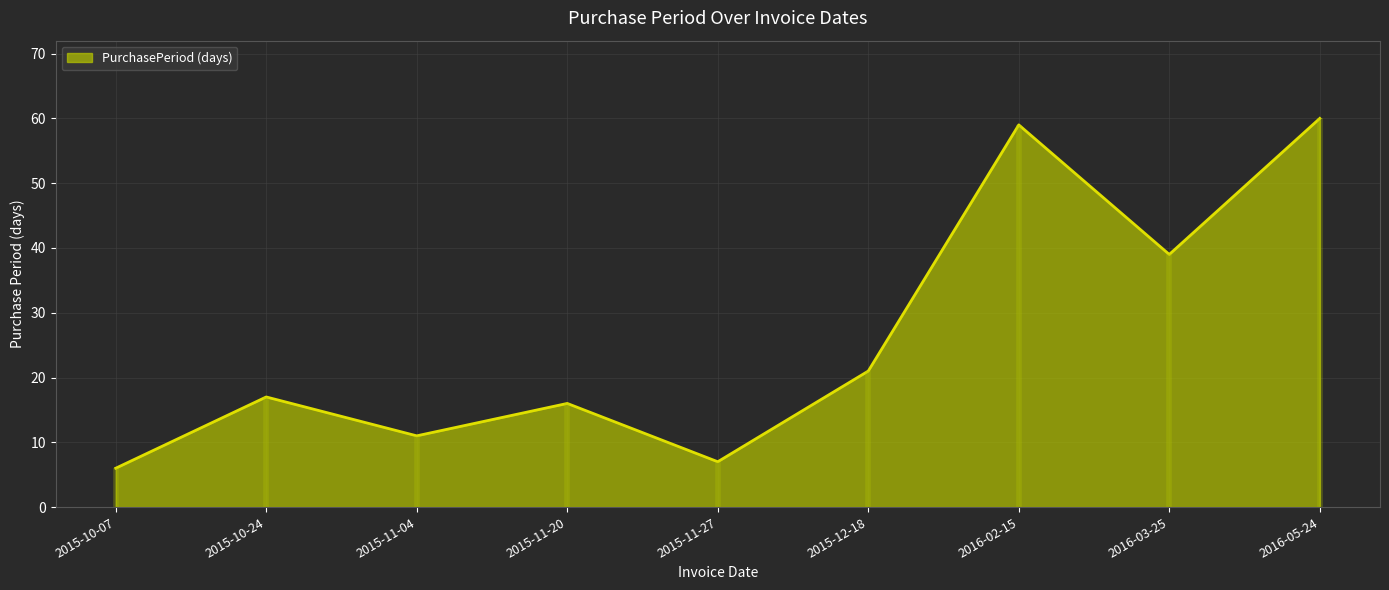

Count the number of data series in this chart.

1